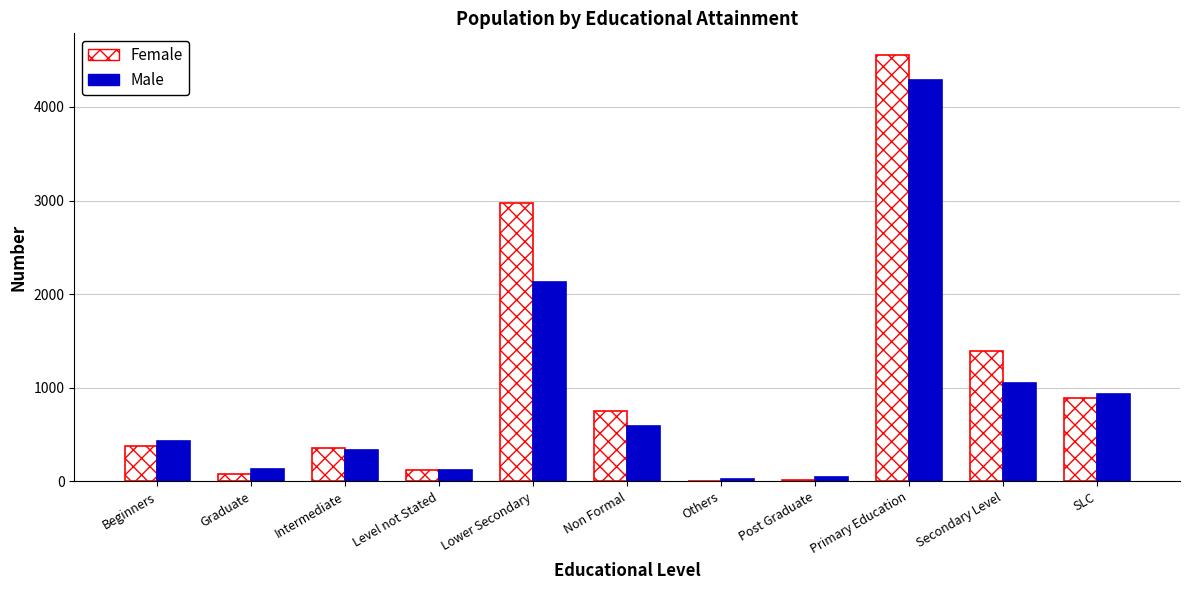

At which label is Female closest to 2283?

Lower Secondary